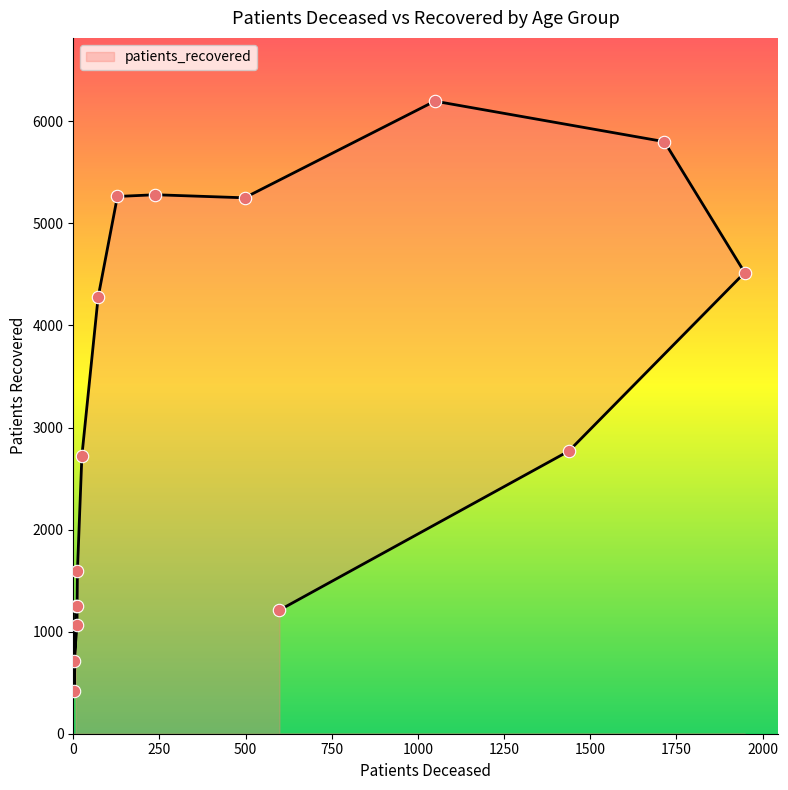

Between 50 - 54 and 35 - 39, which is larger?

50 - 54